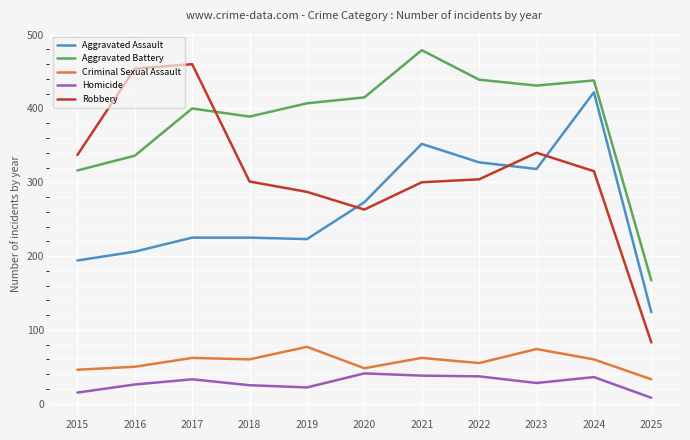

Rank the series at 2019 from highest to lowest value.

Aggravated Battery, Robbery, Aggravated Assault, Criminal Sexual Assault, Homicide